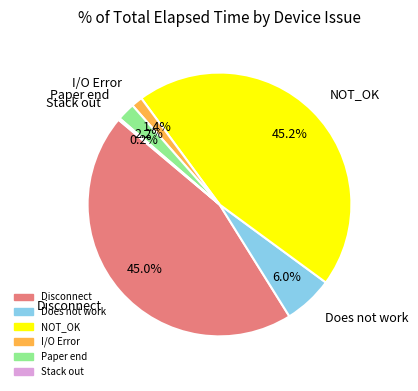

What is the total percentage of I/O Error and Does not work?

7.4%